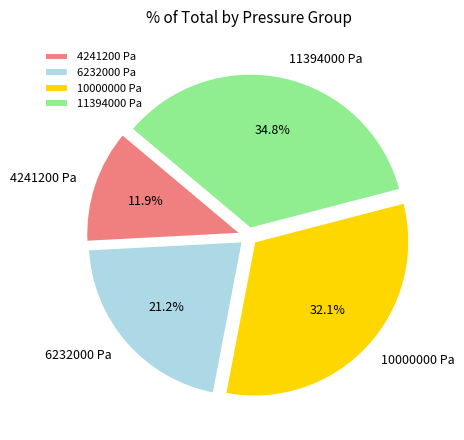

To the nearest percent, what portion does 4241200 Pa represent?

12%